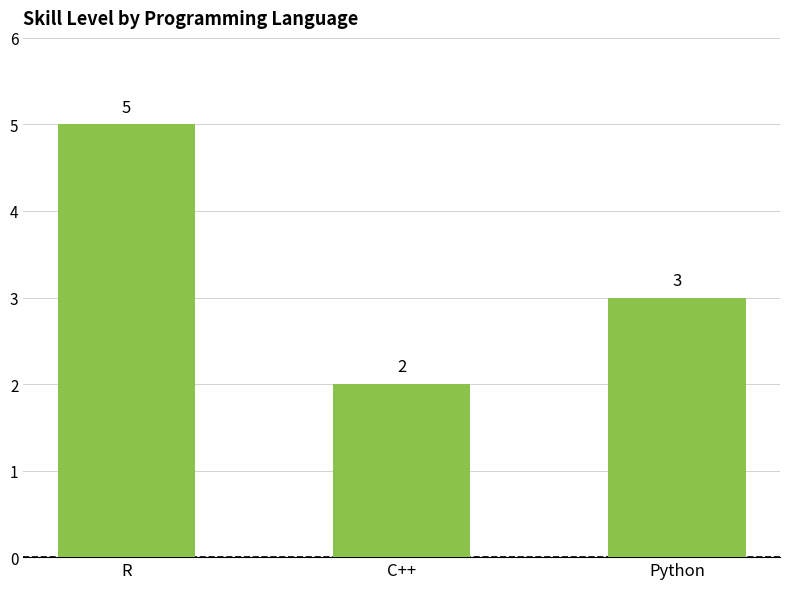

Reading right to left, extract all data points from this chart.

Python=3	C++=2	R=5